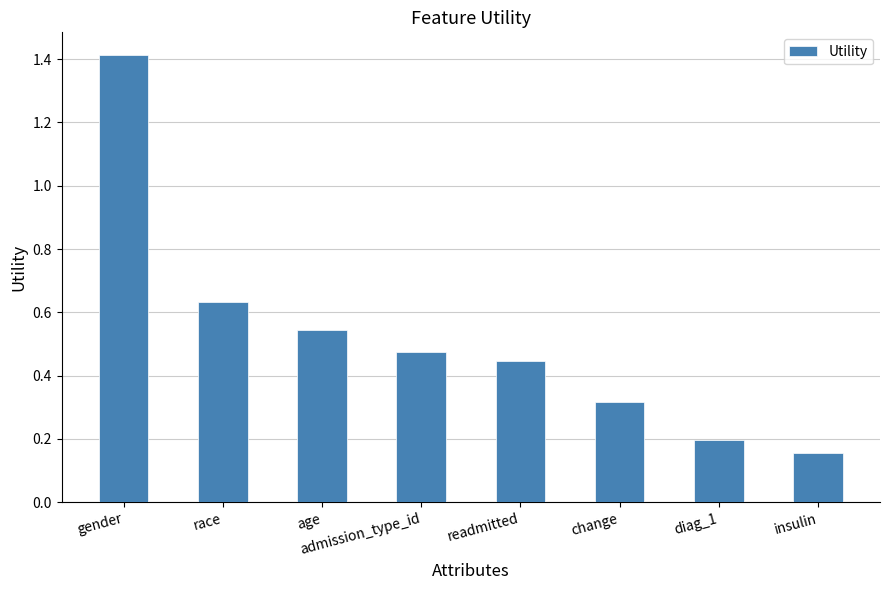

Are the bars horizontal?

No